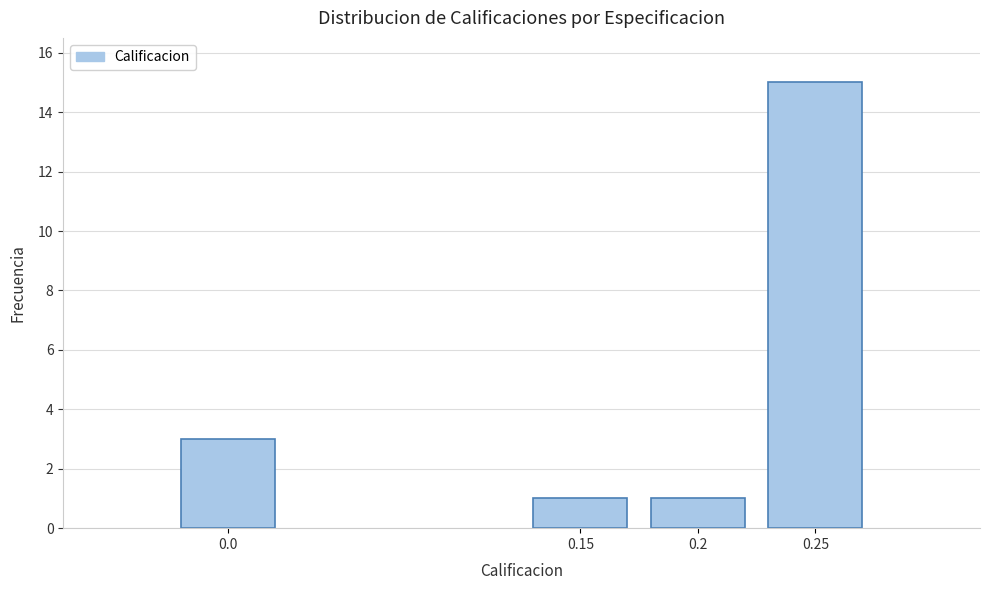

Reading right to left, extract all data points from this chart.

0.25=15	0.2=1	0.15=1	0.0=3